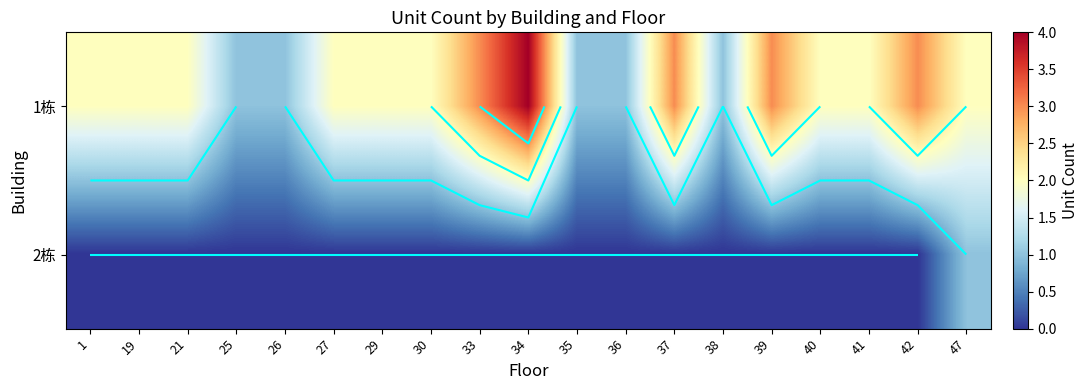

At which category does the chart reach its peak across all series?

34